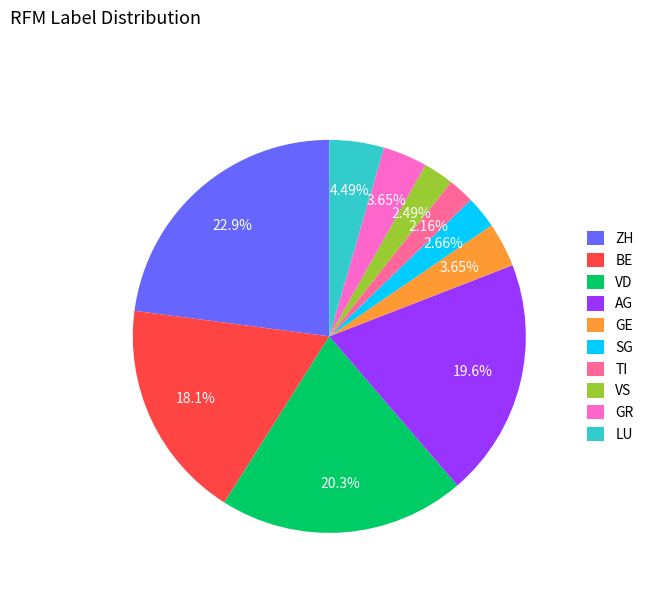

To the nearest percent, what portion does GR represent?

4%